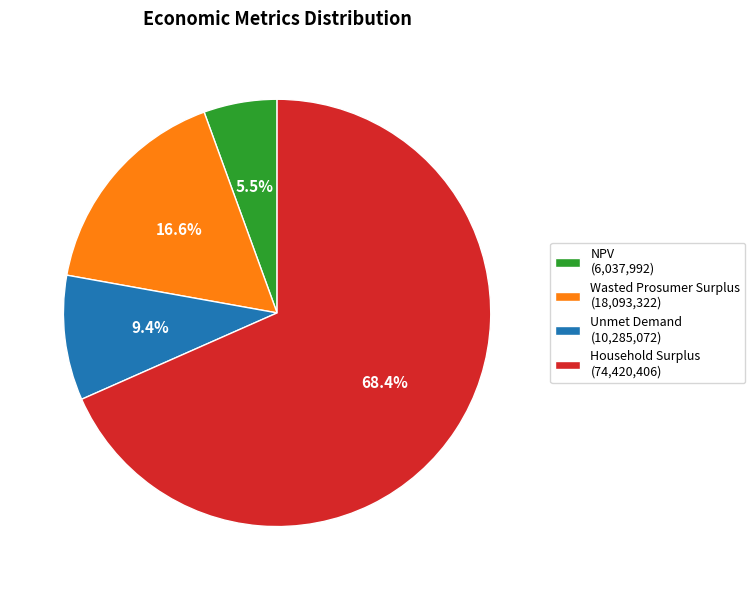

How much of the chart is everything except Unmet Demand (10,285,072)?

90.6%